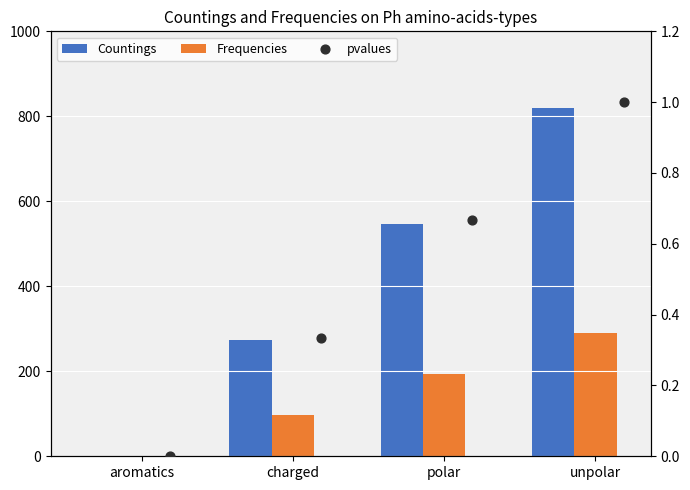

Is the value of Countings at aromatics greater than the value of Frequencies at charged?

No